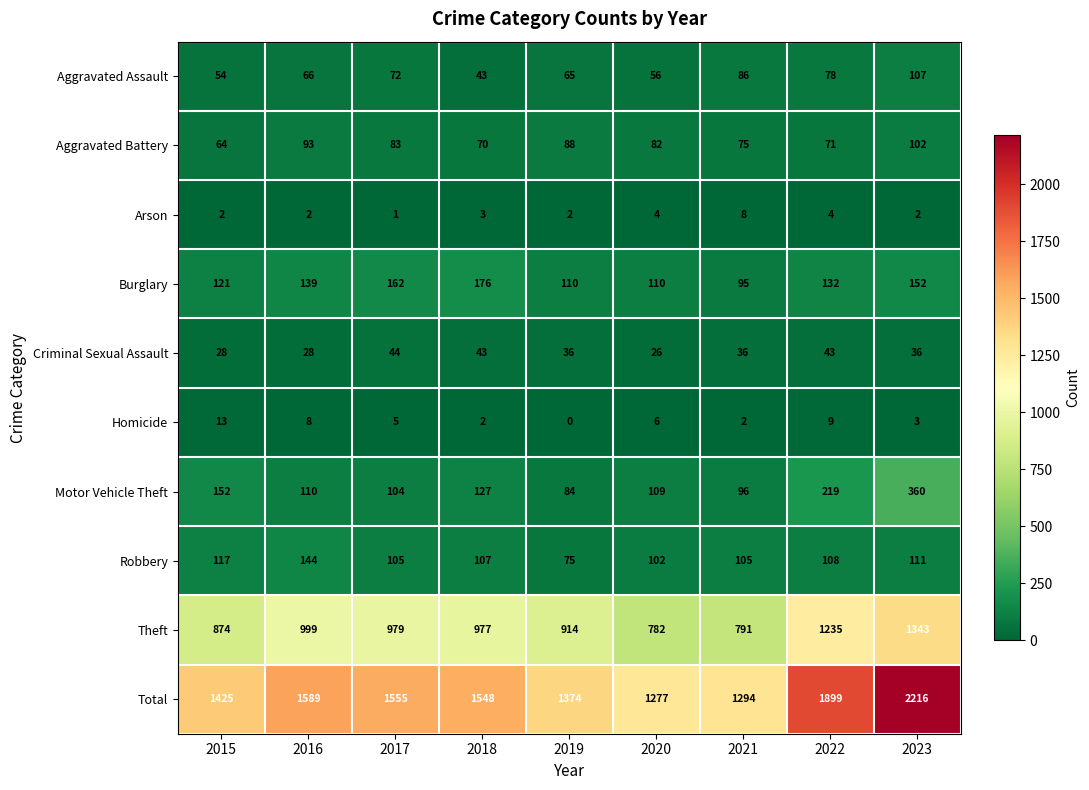

Which series has the widest spread of values?

Total